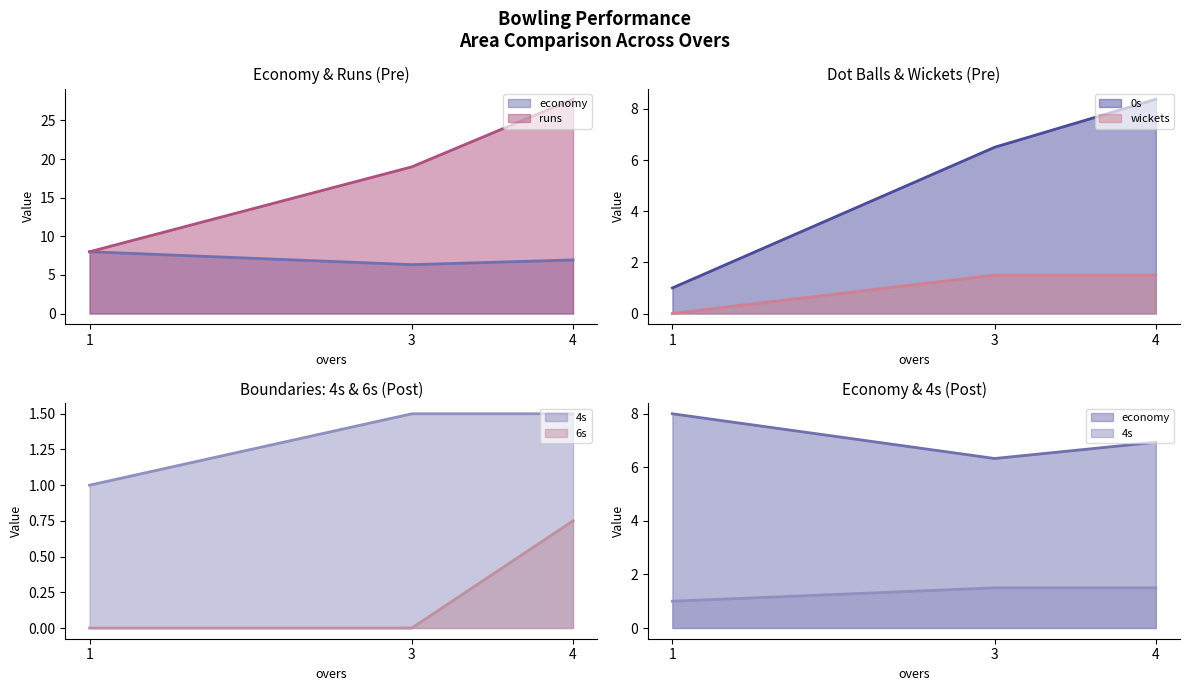

Is the value of 0s at 1 greater than the value of wickets at 4?

No